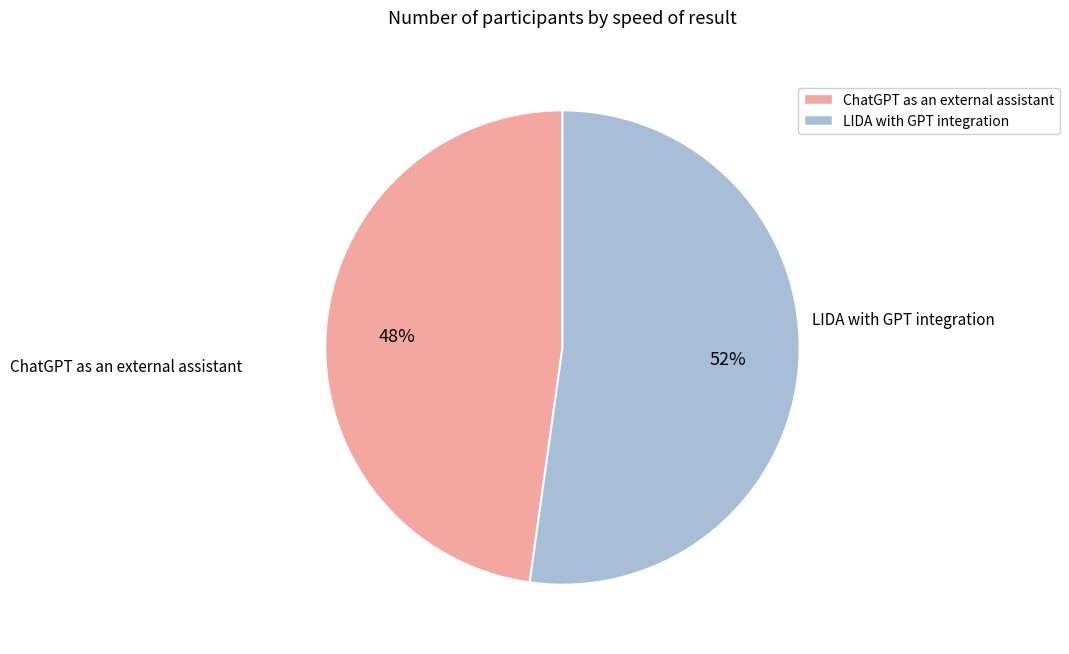

Do ChatGPT as an external assistant and LIDA with GPT integration together represent more than half of the pie?

Yes